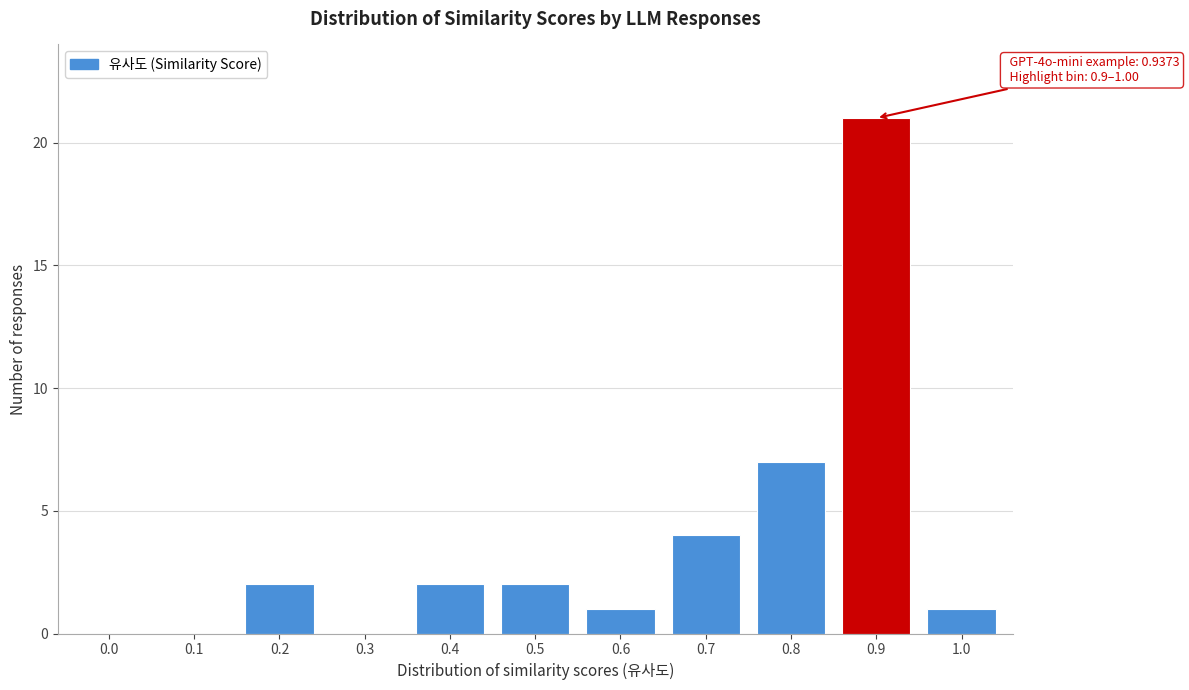

Reading right to left, what are all the values shown in this chart?

1.0=1	0.9=21	0.8=7	0.7=4	0.6=1	0.5=2	0.4=2	0.3=0	0.2=2	0.1=0	0.0=0